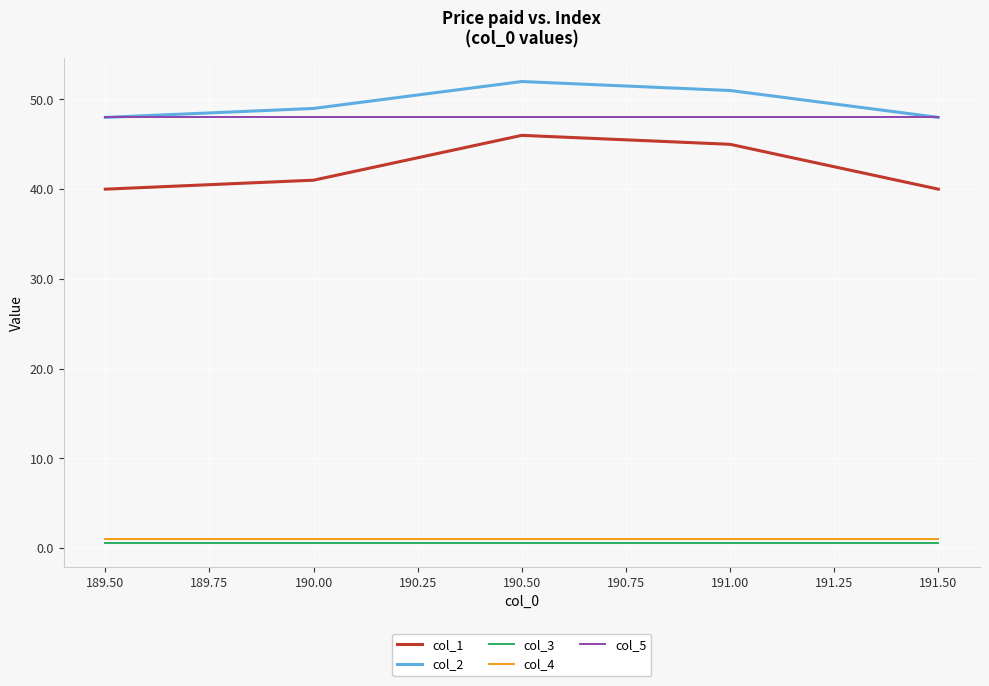

Rank the series at 190.00 from lowest to highest value.

col_3, col_4, col_1, col_5, col_2